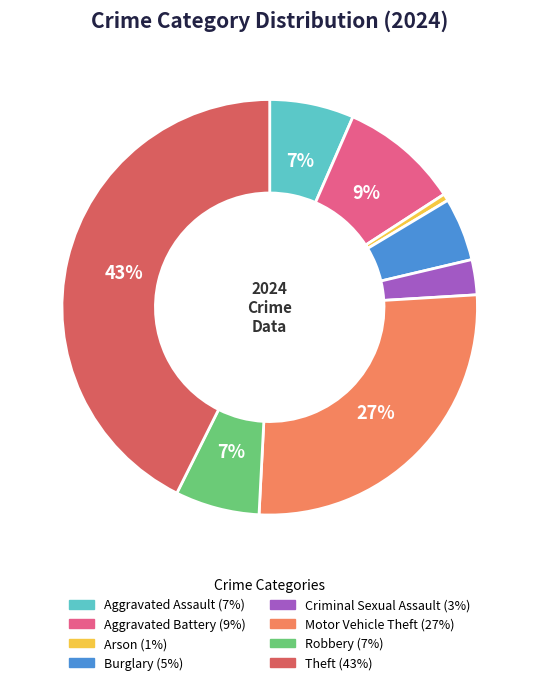

Is the sum of Aggravated Assault and Robbery greater than half?

No